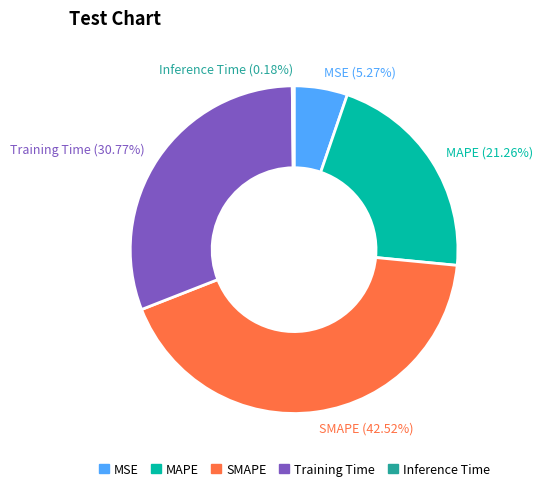

How much of the chart is everything except SMAPE?

57.5%